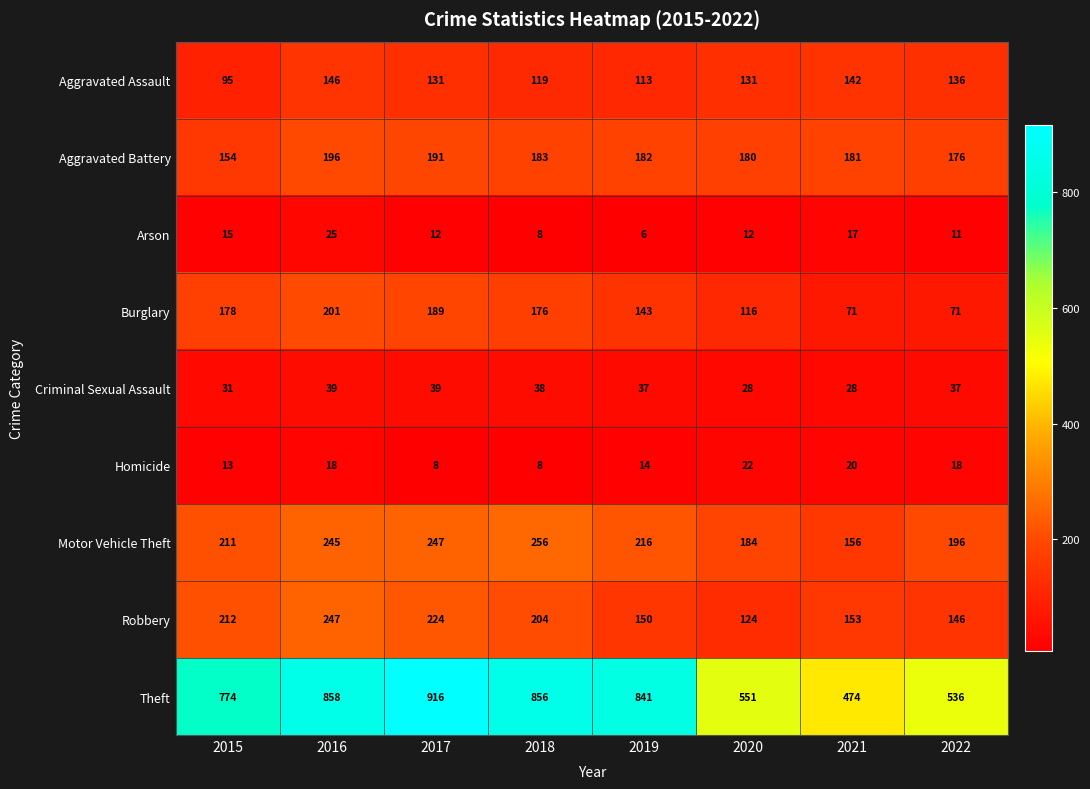

List the series in order of their peak value, lowest first.

Homicide, Arson, Criminal Sexual Assault, Aggravated Assault, Aggravated Battery, Burglary, Robbery, Motor Vehicle Theft, Theft